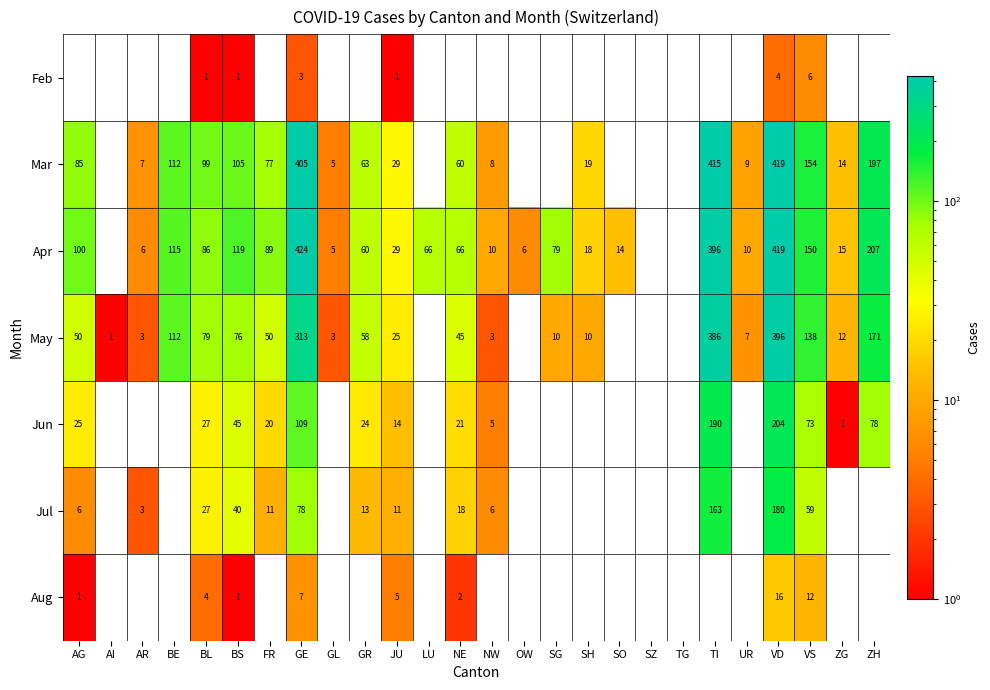

The May series shows 62 at ZH. True or false?

False